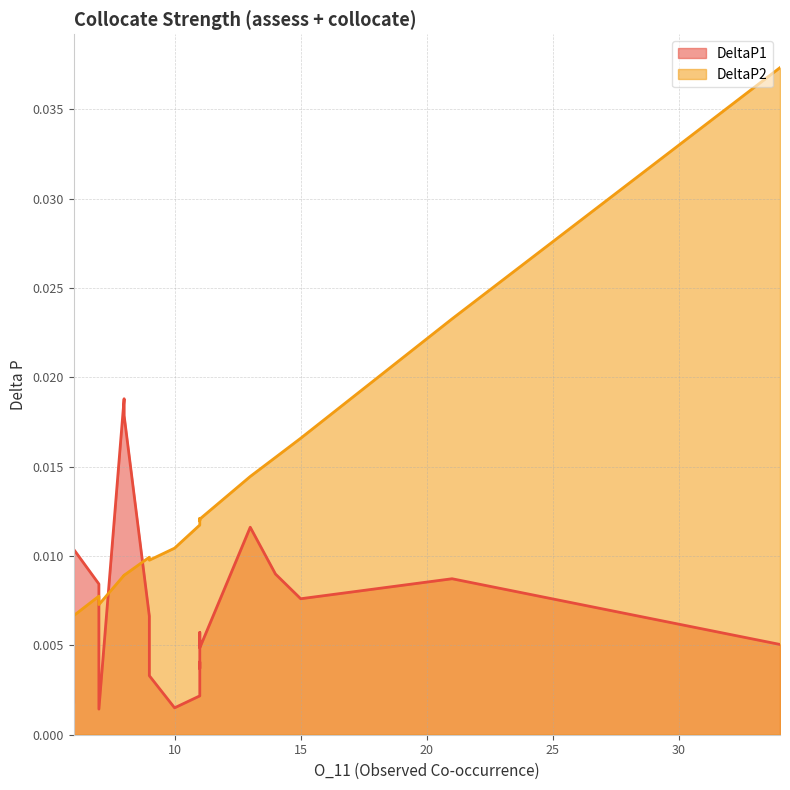

Which series has the largest range (max minus min)?

DeltaP2